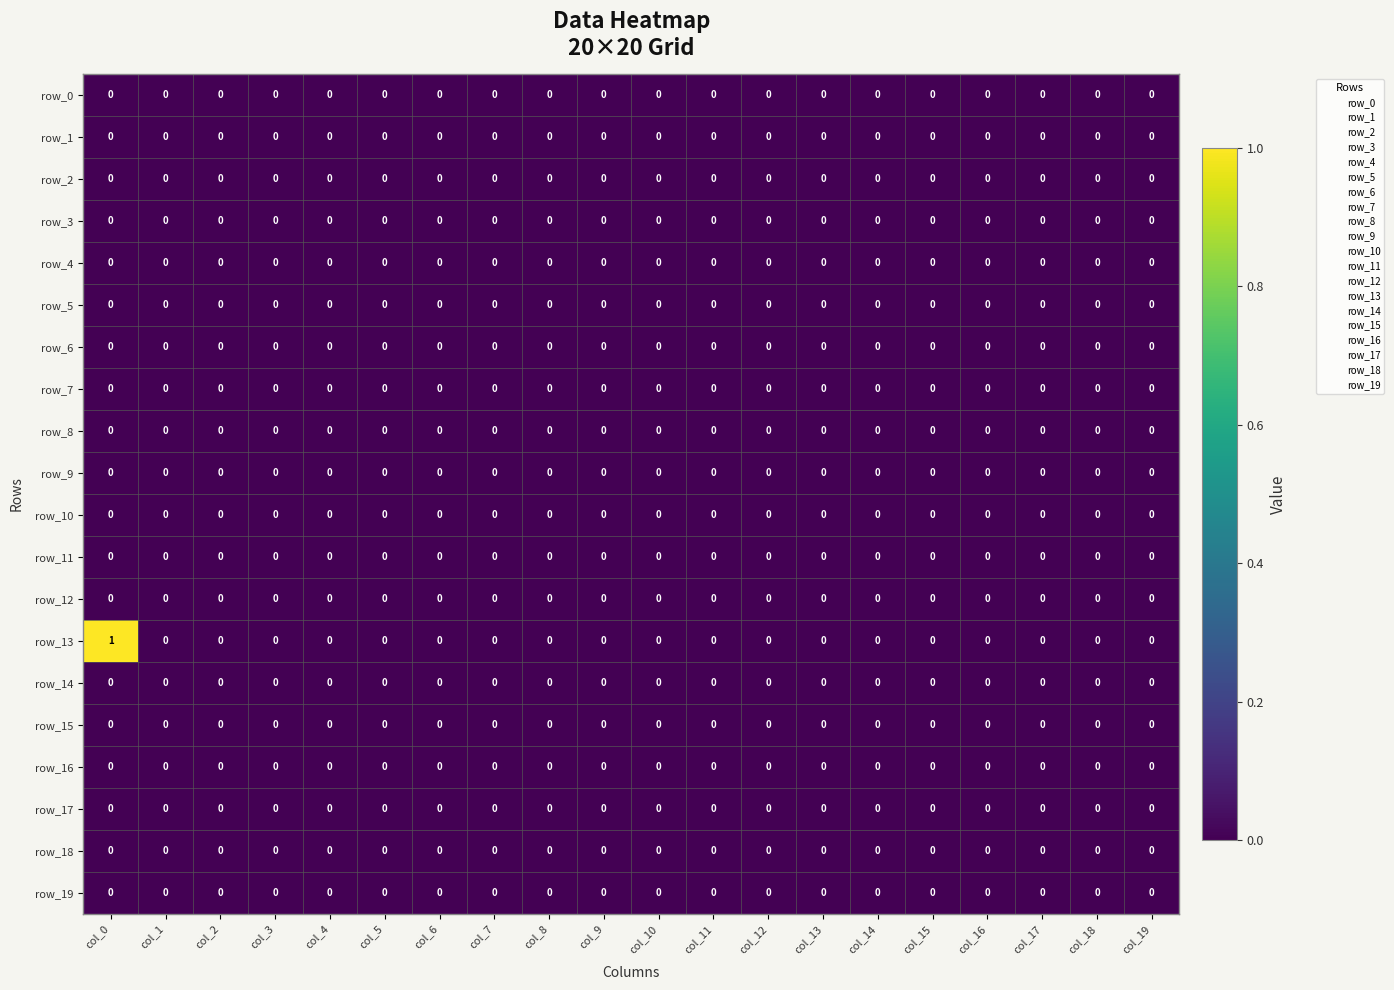

The value of row_15 at col_11 is 0. True or false?

True